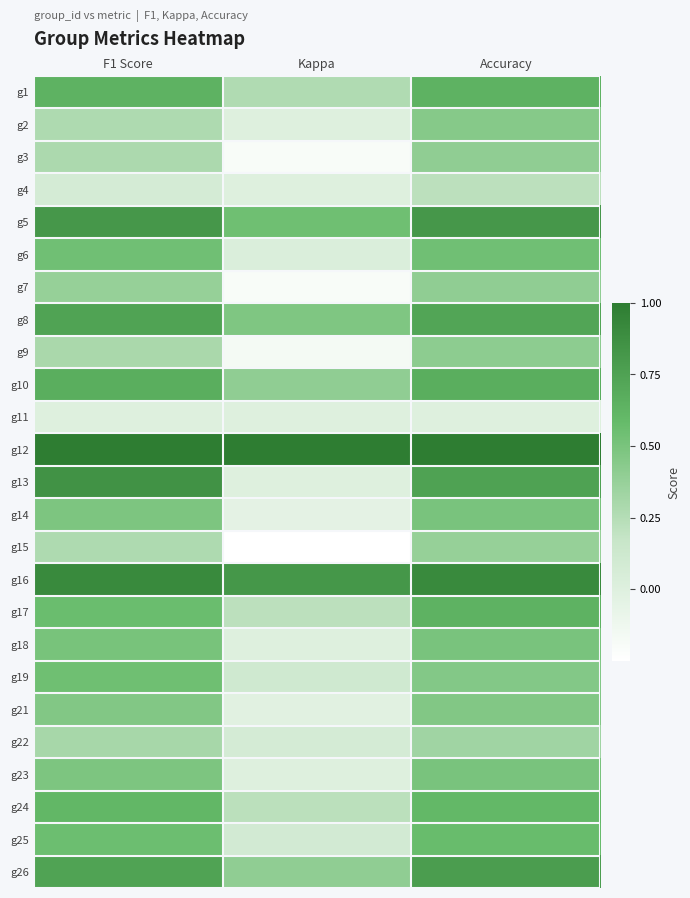

How many data points does each series have?

3